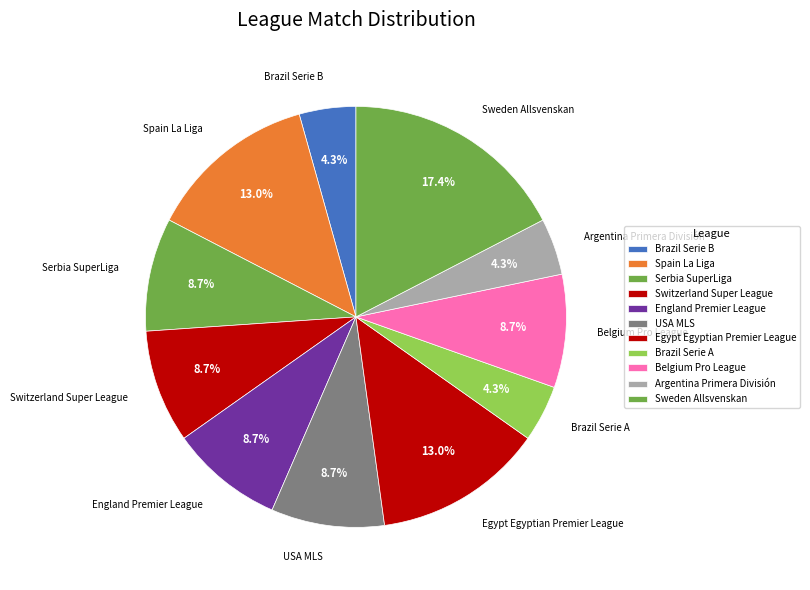

Do England Premier League and Sweden Allsvenskan together represent more than half of the pie?

No